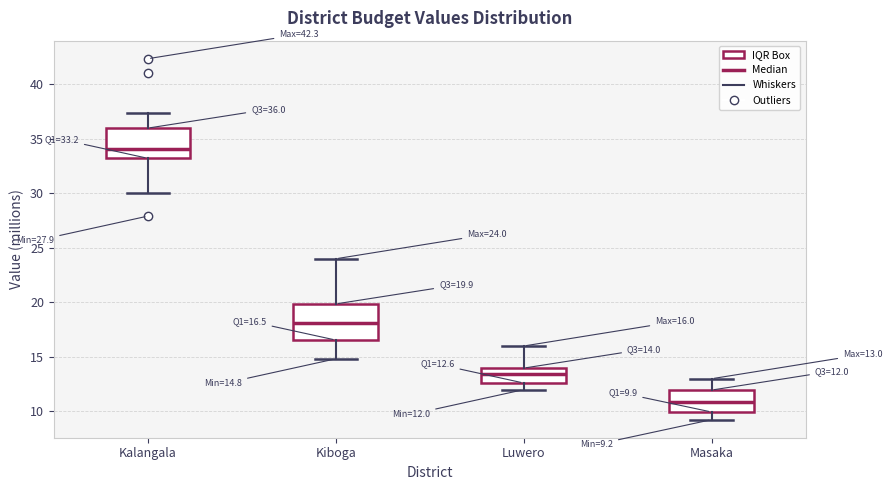

Comparing the boxes themselves (not the whiskers), which one is the tallest?

Kiboga